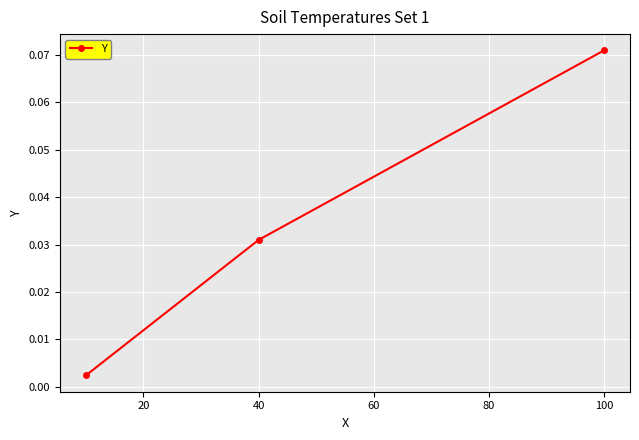

How many lines are shown in the chart?

1